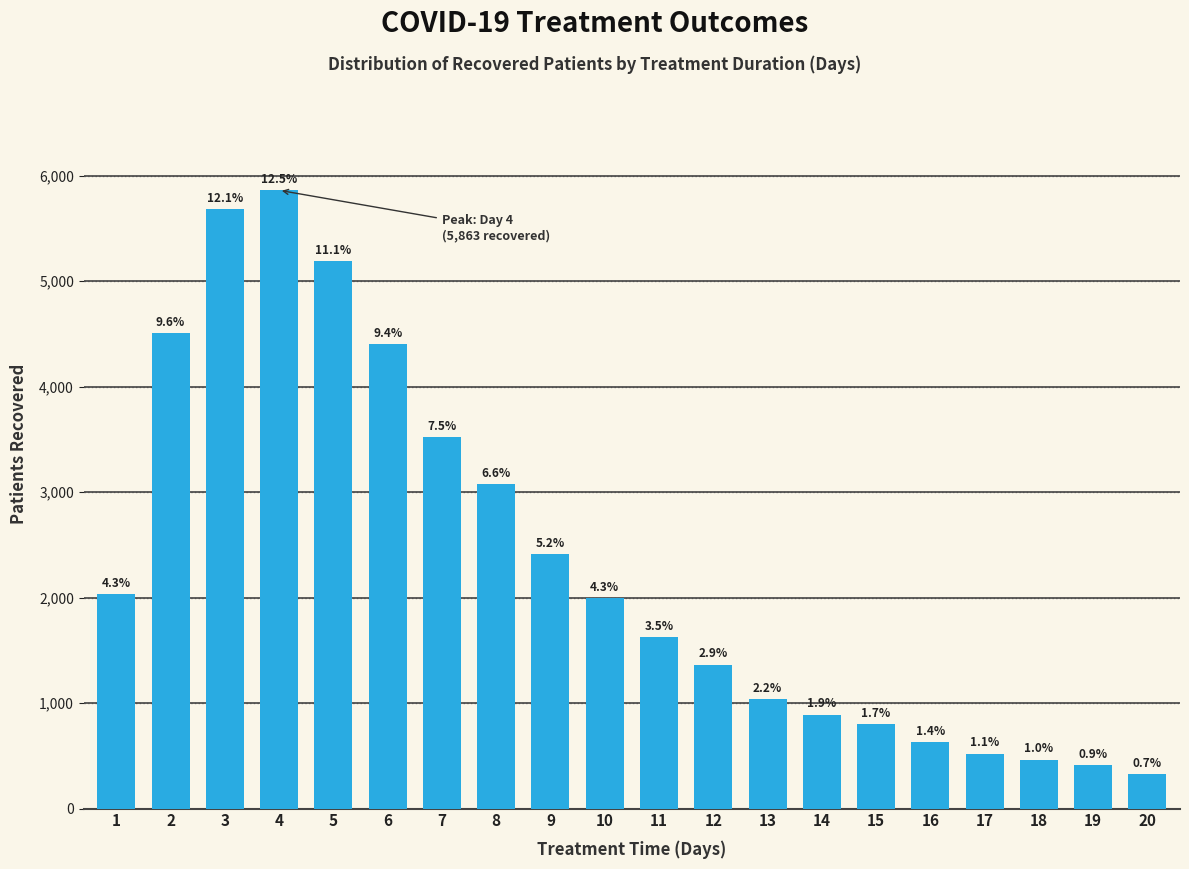

Reading left to right, list all the values displayed in this chart.

1=2034	2=4510	3=5681	4=5863	5=5192	6=4405	7=3522	8=3073	9=2416	10=1994	11=1628	12=1365	13=1034	14=891	15=801	16=633	17=521	18=463	19=409	20=324